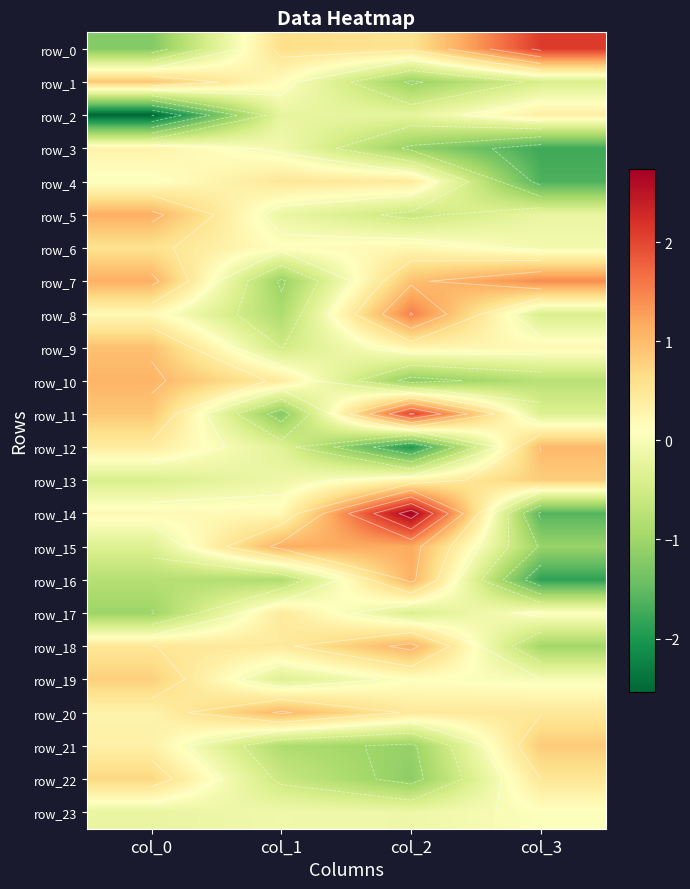

Is it true that row_4 equals 0.7 at col_2?

False